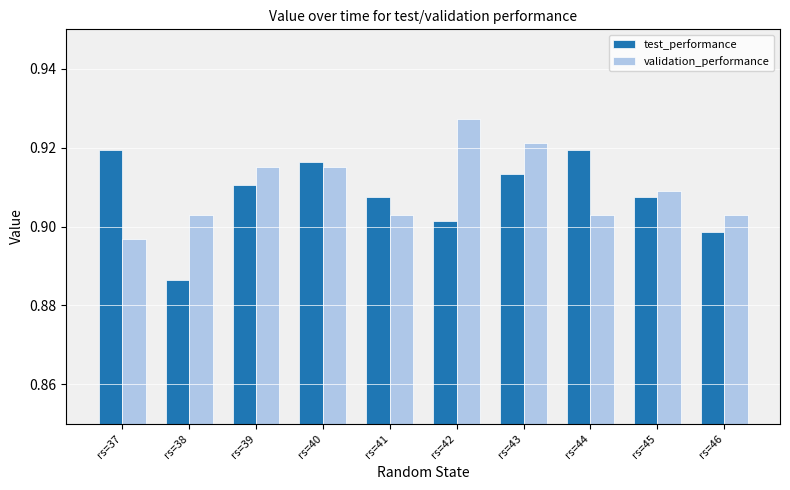

Rank the series by their maximum value, from highest to lowest.

validation_performance, test_performance